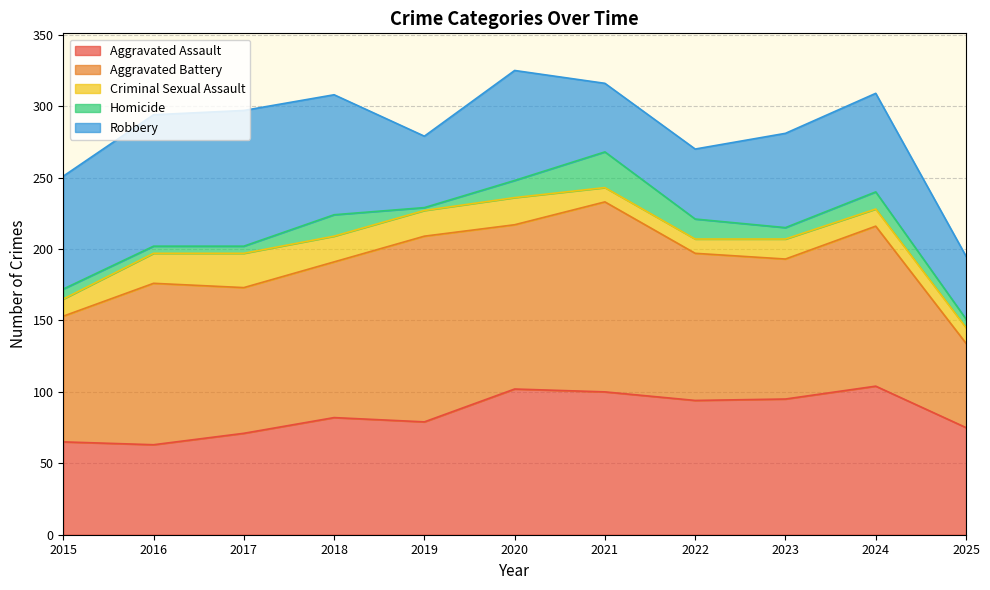

How many times do Aggravated Battery and Aggravated Assault cross each other?

1